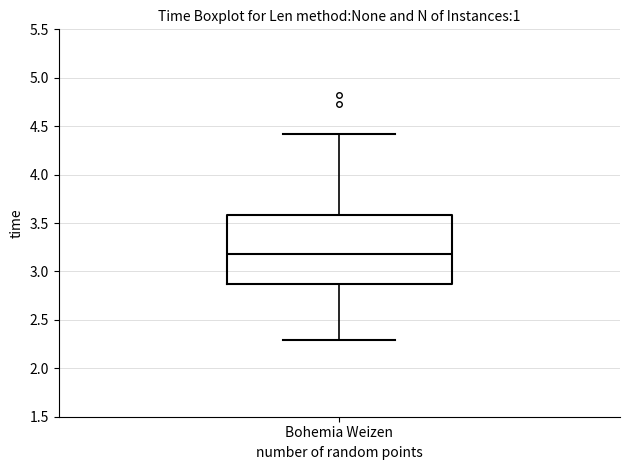

Where is the lower edge of the box for Bohemia Weizen on the y-axis? The values are not printed on the chart, so give them approximately, as read against the axis.

2.9